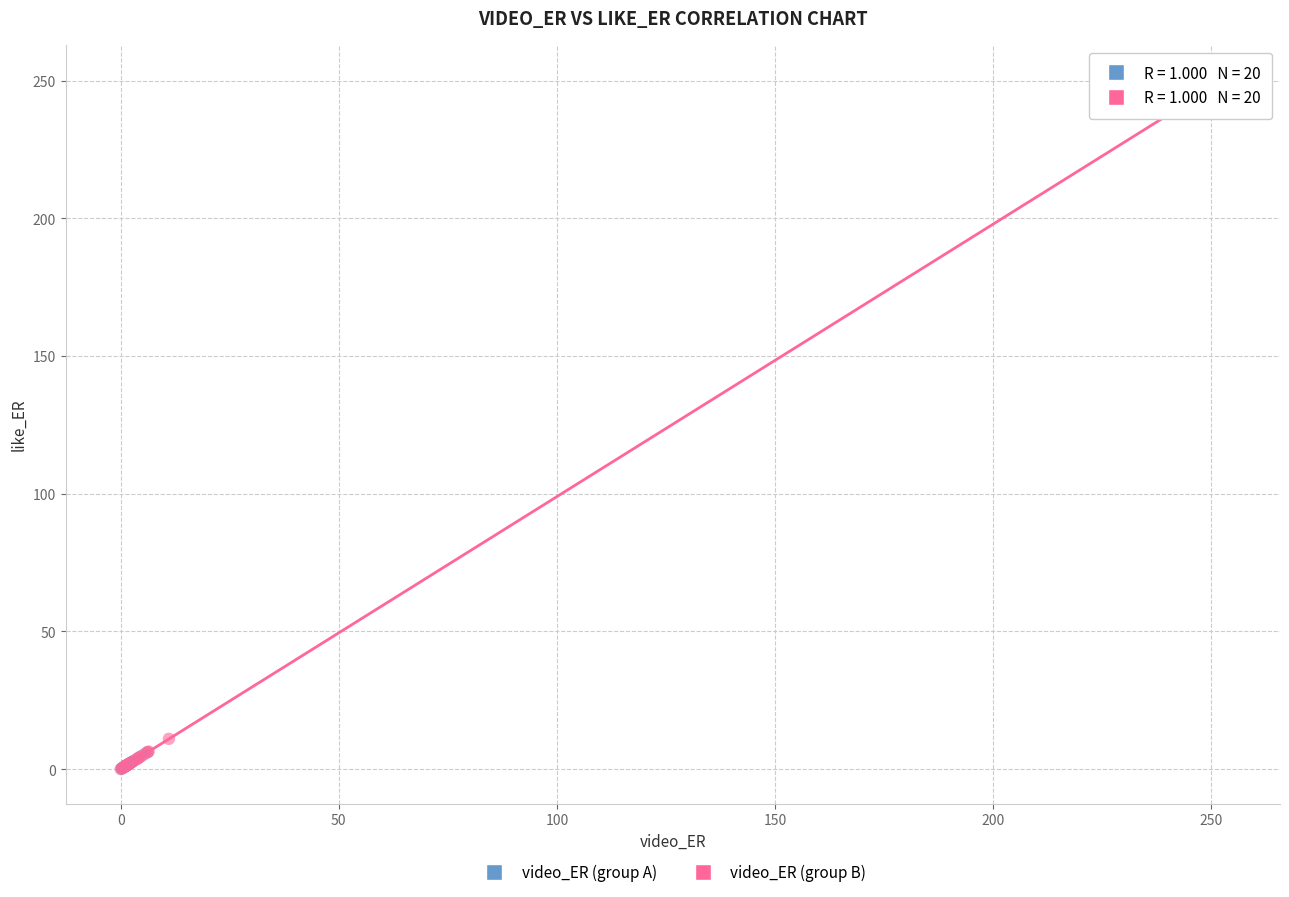

What are all the series names shown in the legend?

video_ER (group A), video_ER (group B)